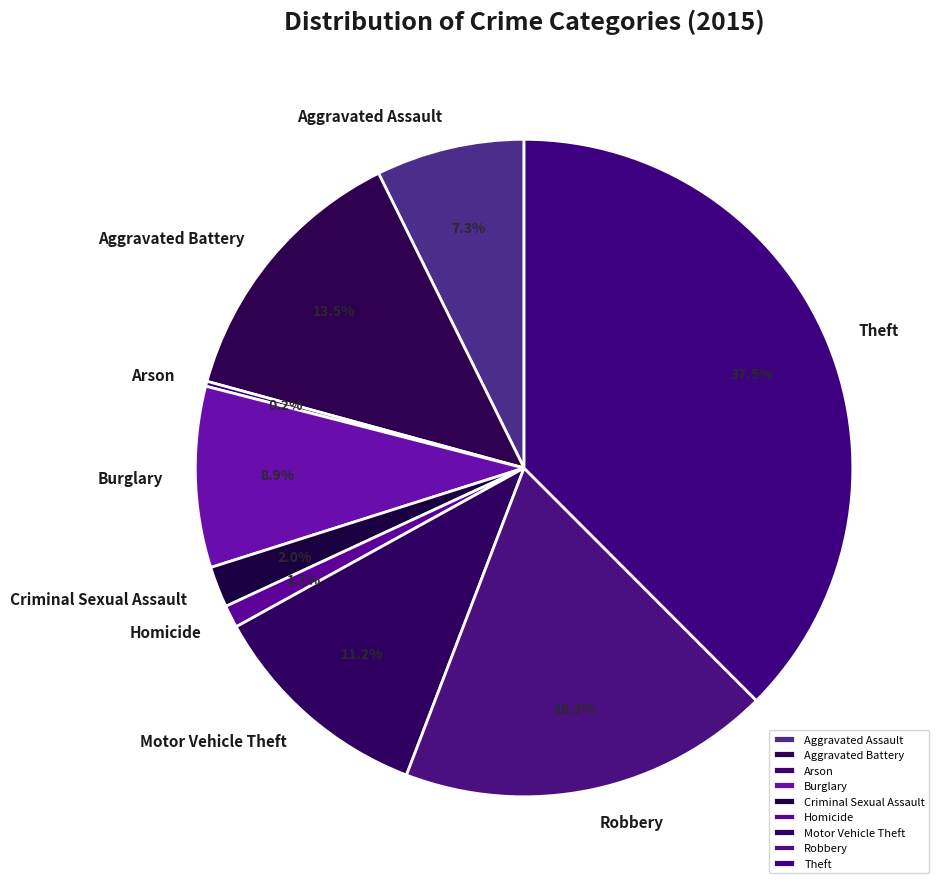

To the nearest percent, what percentage of the pie is Aggravated Assault?

7%